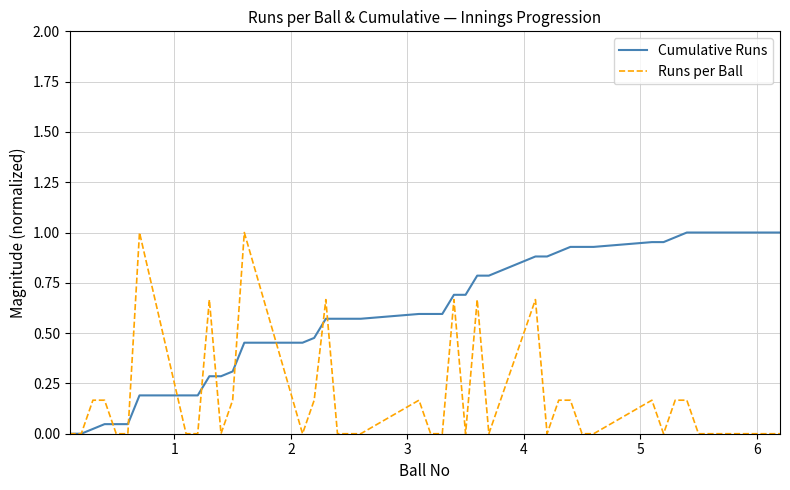

True or false: Runs per Ball has more than 2 points higher than both neighbors.

True